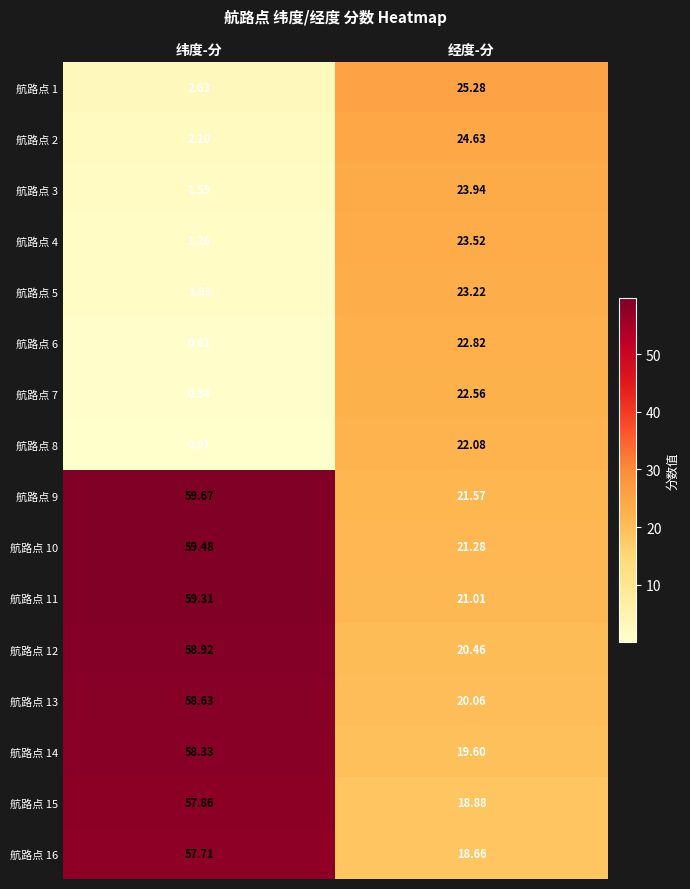

List the labels in order of 航路点 16 value, smallest first.

经度-分, 纬度-分